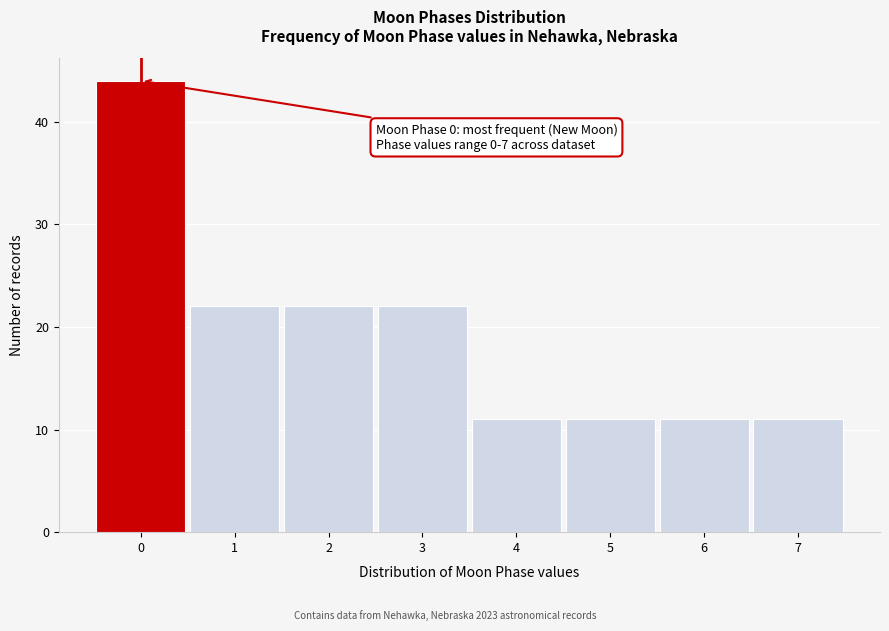

Over which range of the x-axis is the bar tallest?

-0.5 to 0.5